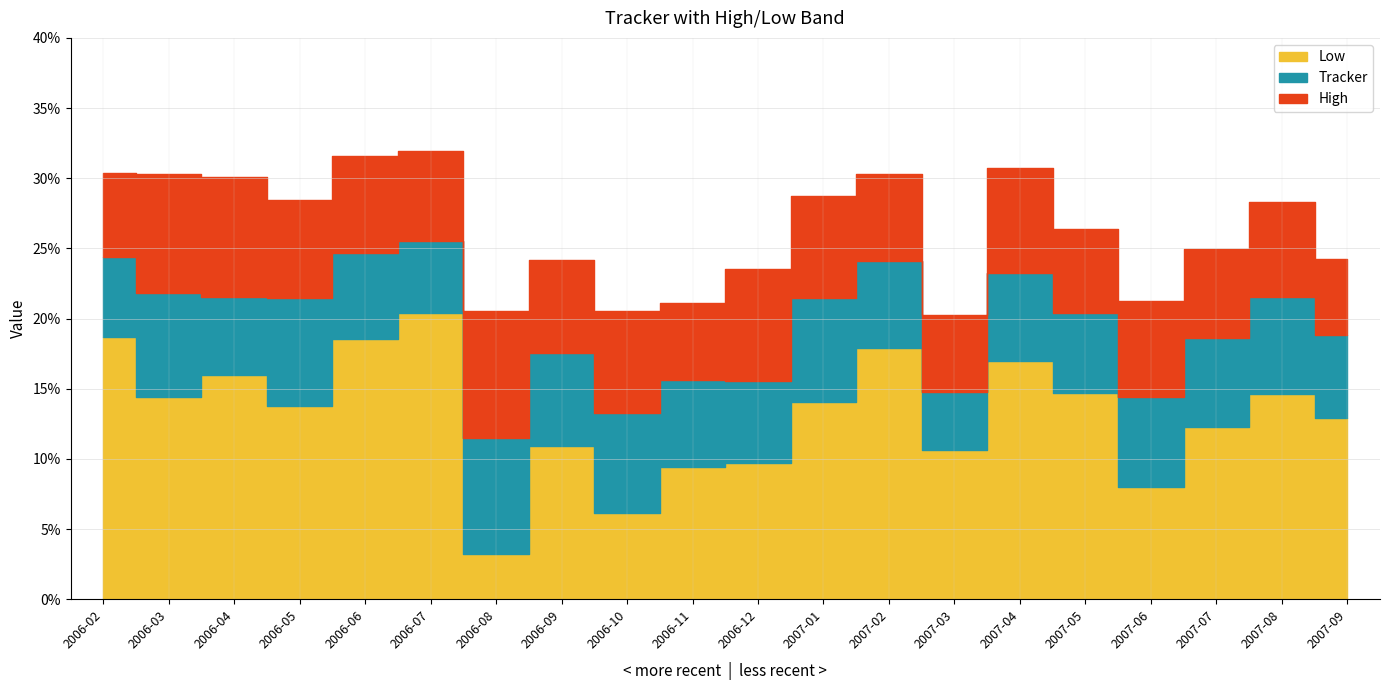

At which category is the sum across all series the highest?

2006-07